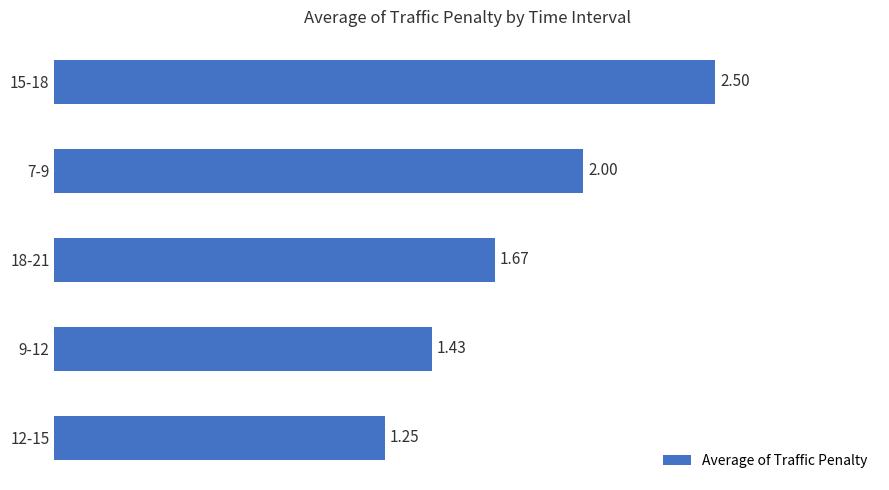

Between 12-15 and 15-18, which is larger?

15-18